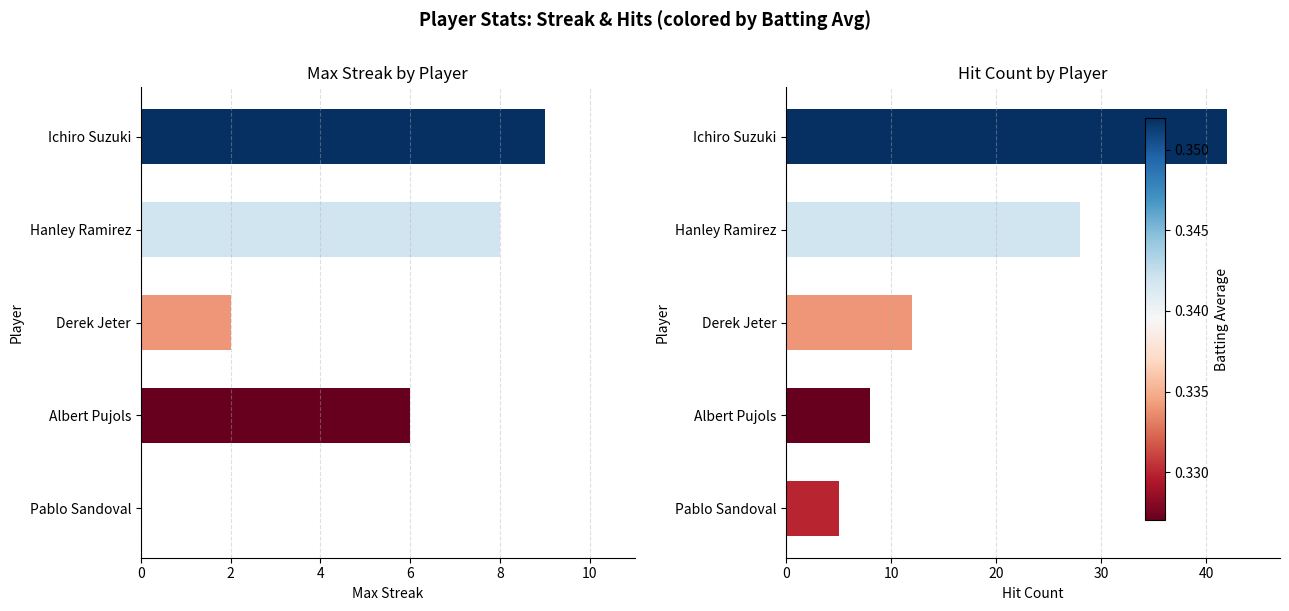

Which series has the widest spread of values?

Hit Count